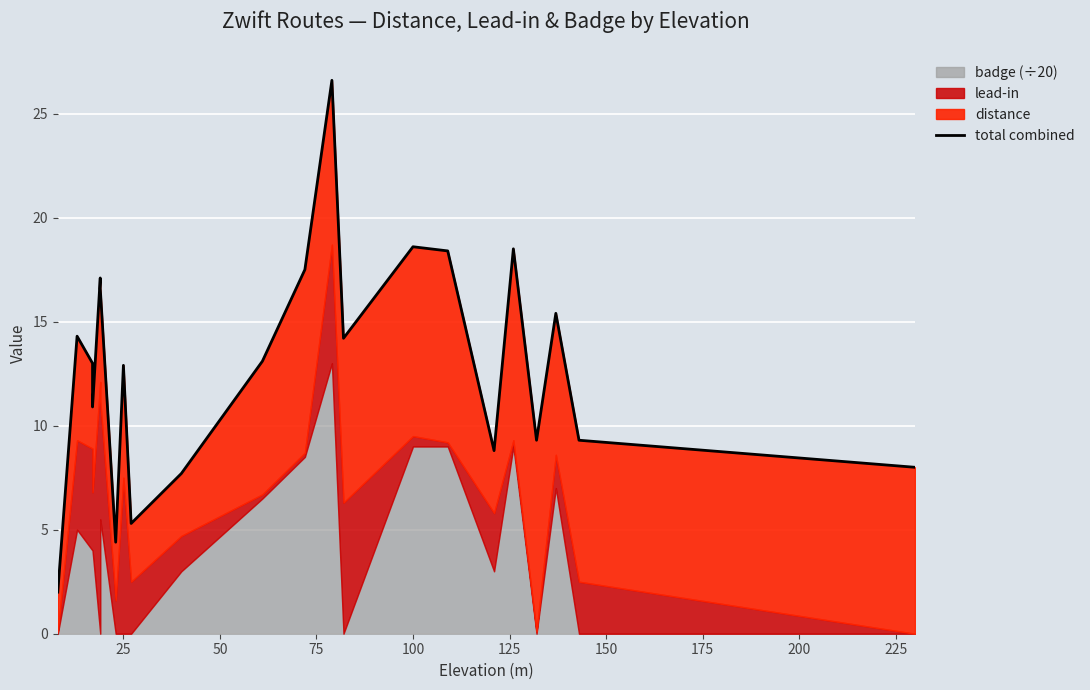

What is the sum of all values?

283.9